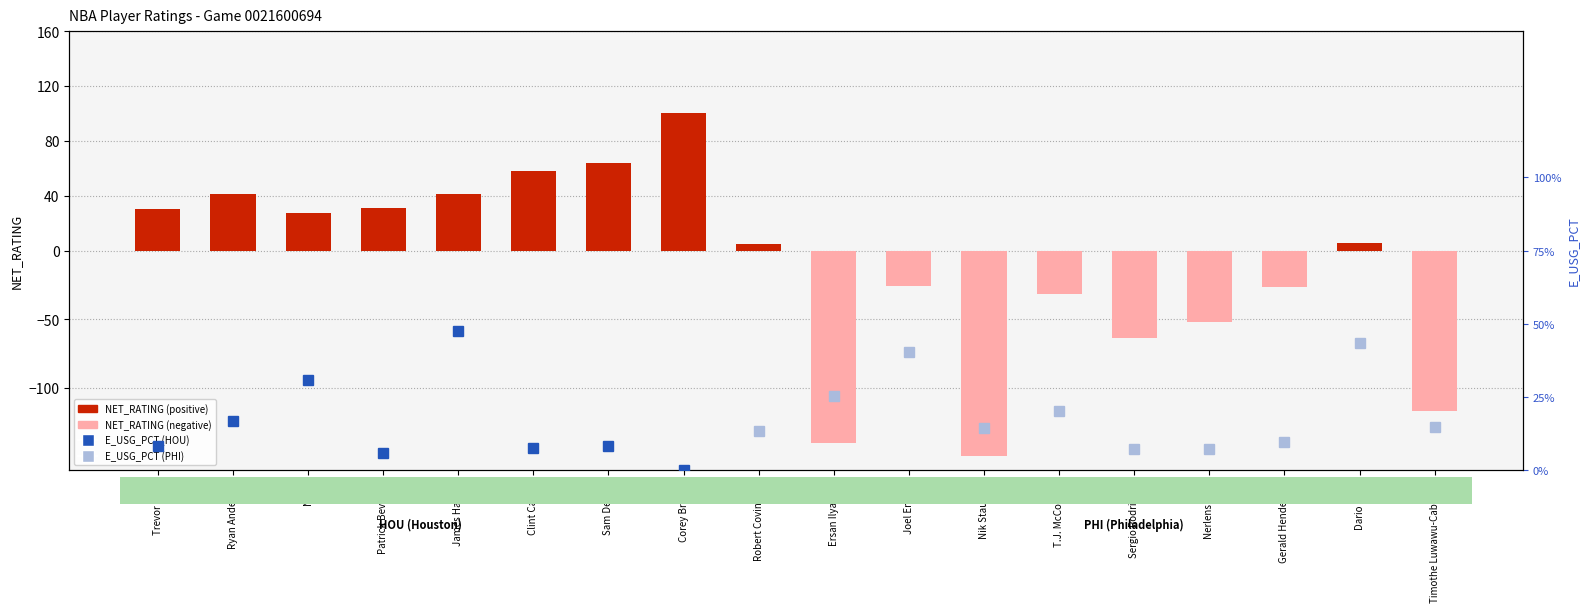

True or false: the data shows 51.9 at Trevor Ariza.

False